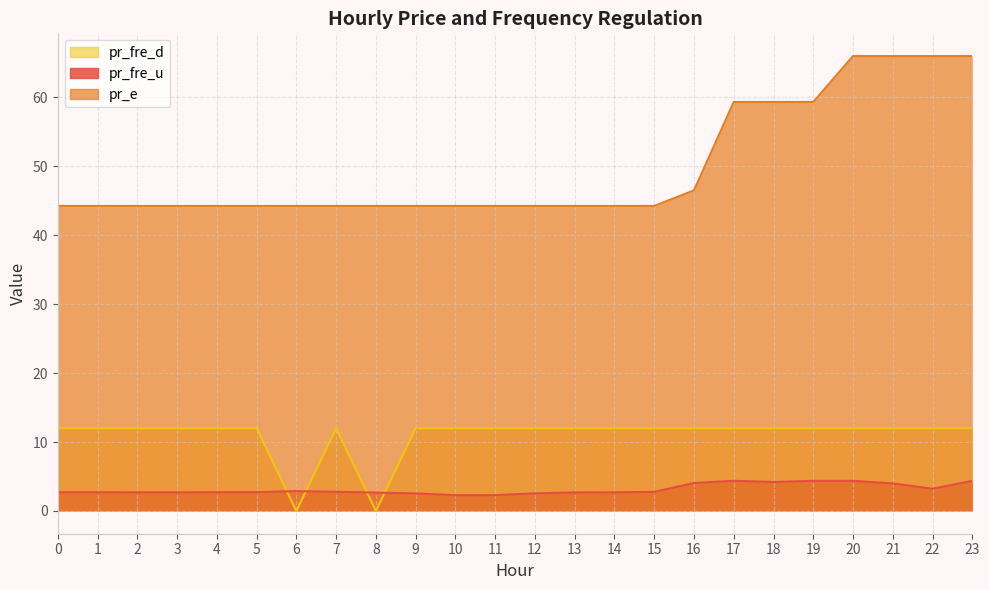

True or false: pr_fre_u has a value of 2.7 at 8.

True